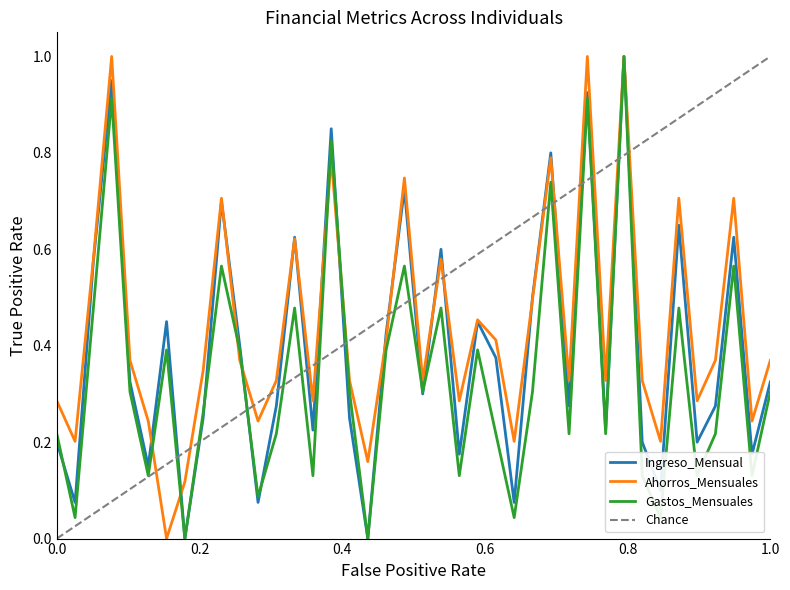

Rank the series by their average value, from lowest to highest.

Gastos_Mensuales, Ingreso_Mensual, Ahorros_Mensuales